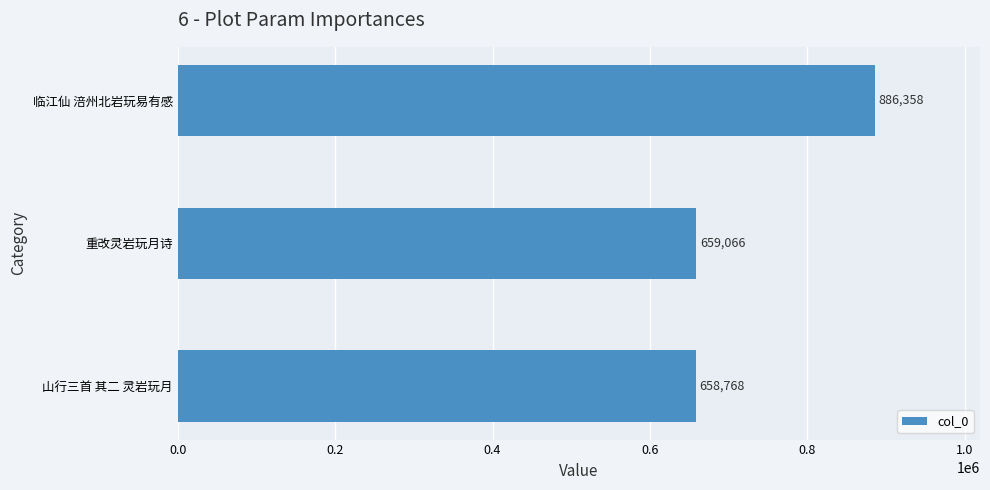

What is the difference between the second highest and minimum values?

298